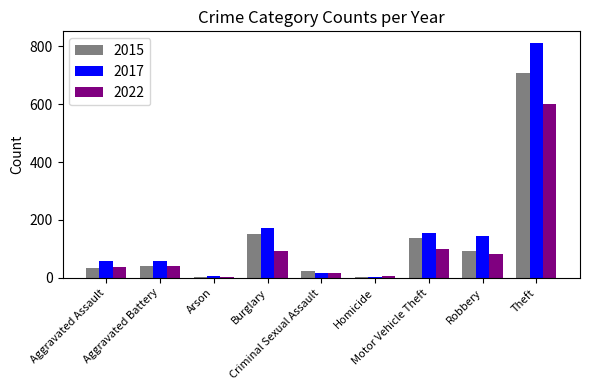

What is the total value across all series at Arson?

13